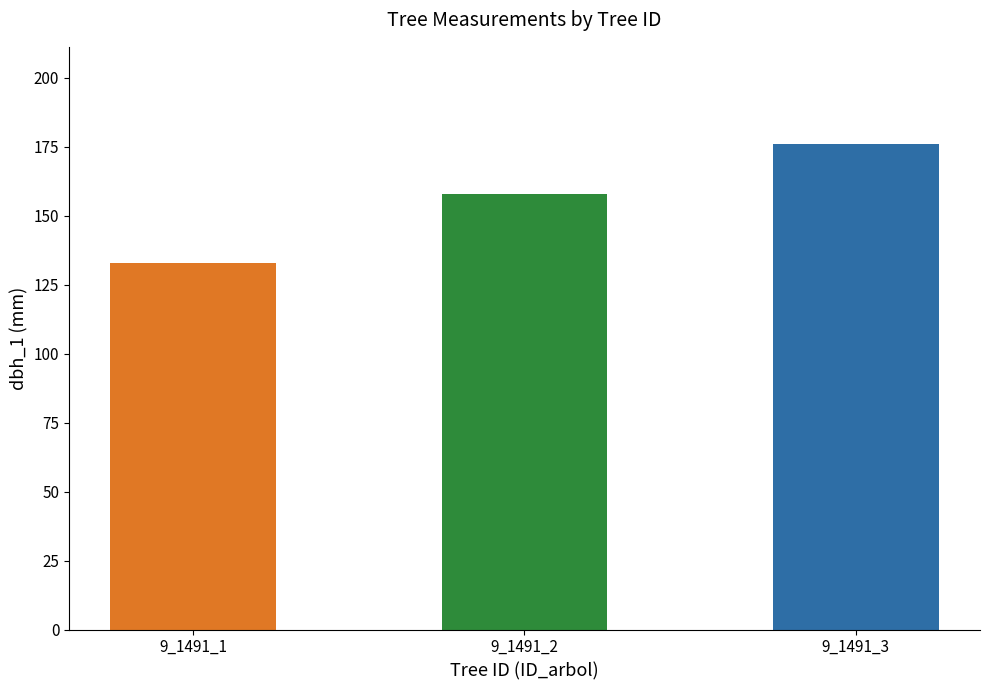

The chart shows a value of 277 at 9_1491_2. True or false?

False